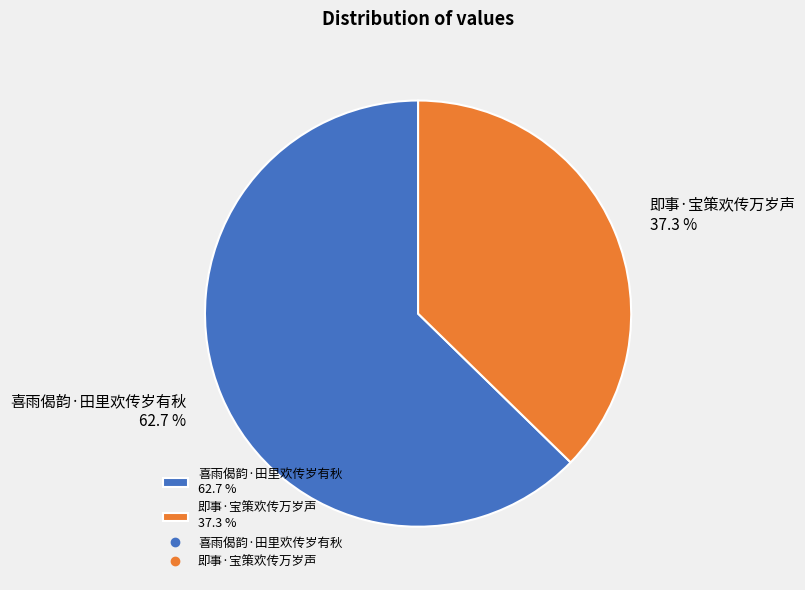

How many segments does this pie chart have?

2